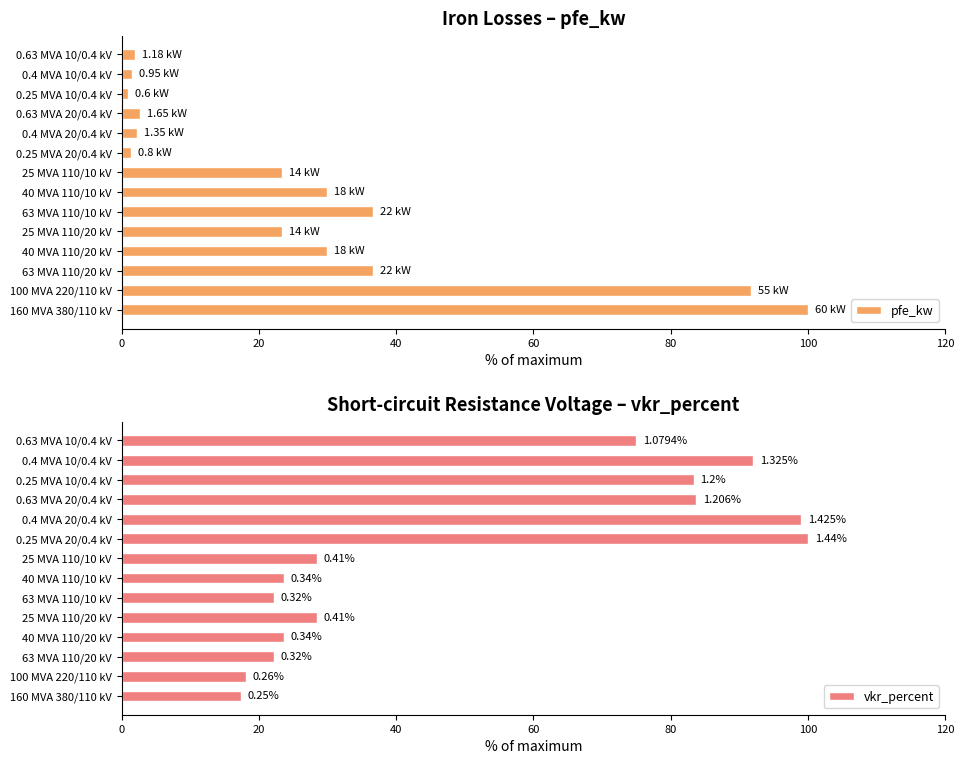

What is the sum of the pfe_kw values at 25 MVA 110/20 kV and 0.63 MVA 20/0.4 kV?

26.1